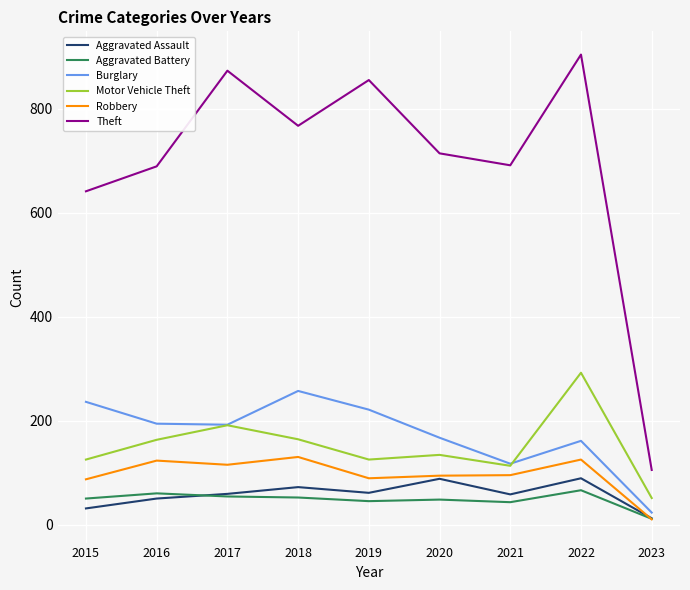

At which label does Burglary first exceed 192?

2015